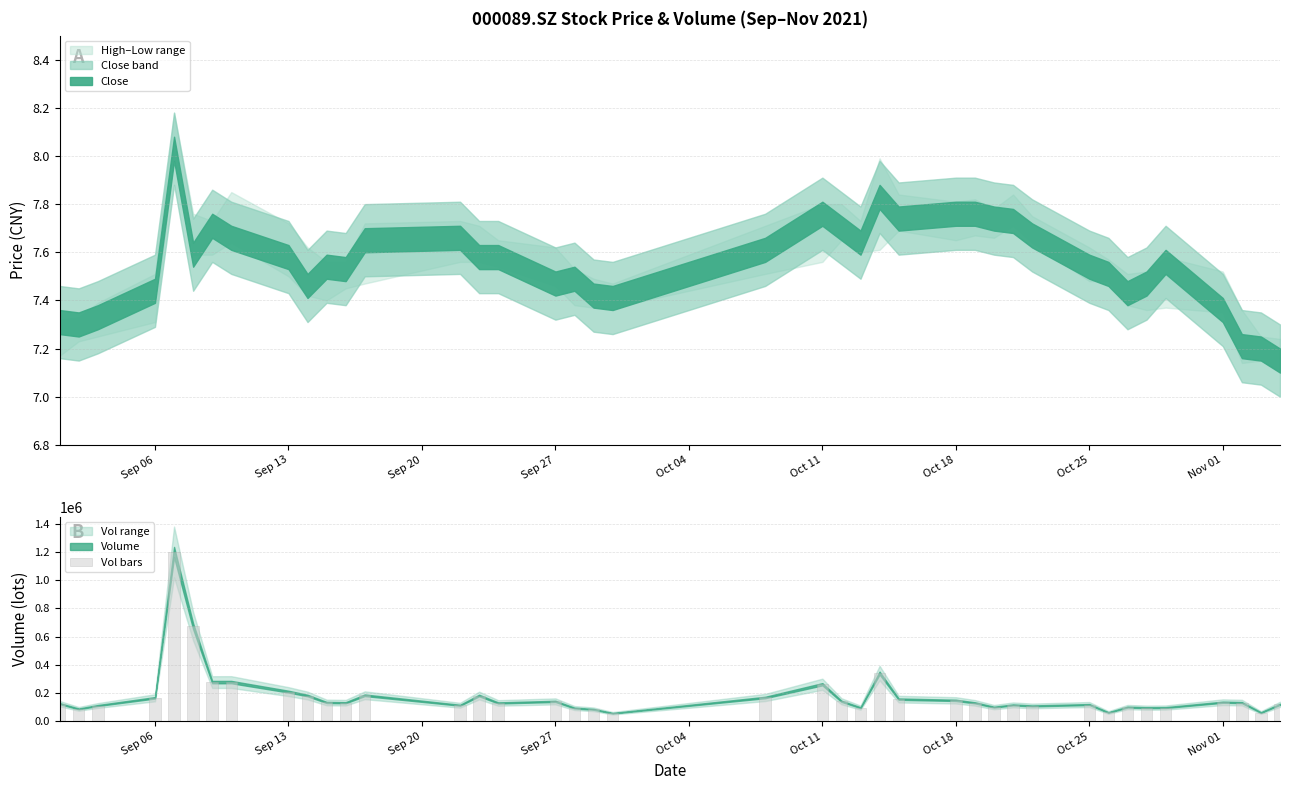

What is the value of the 32nd bar from the left?

119508.6